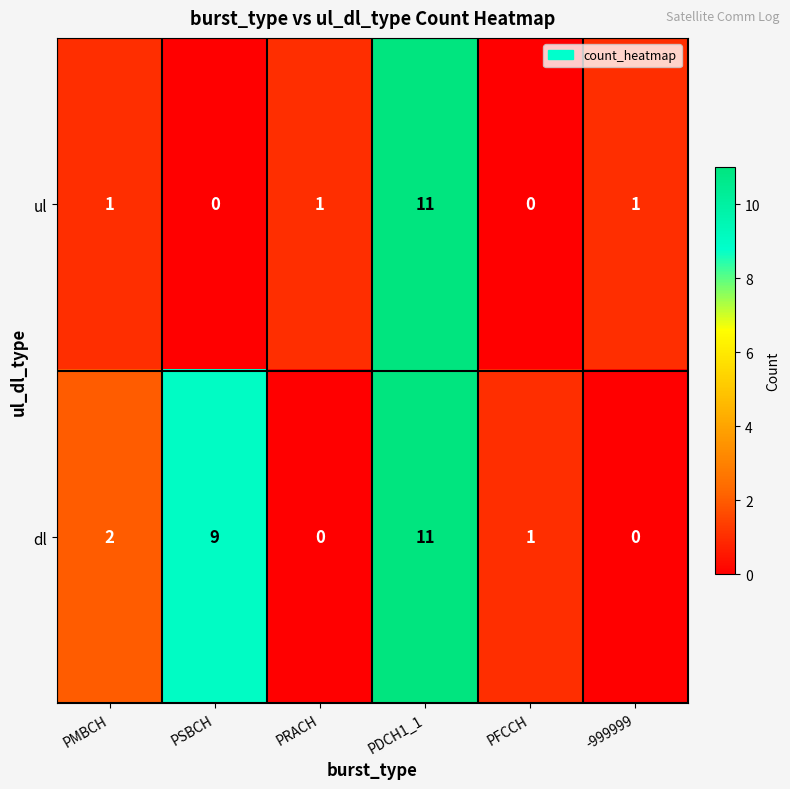

Where is dl nearest to the value 5?

PMBCH